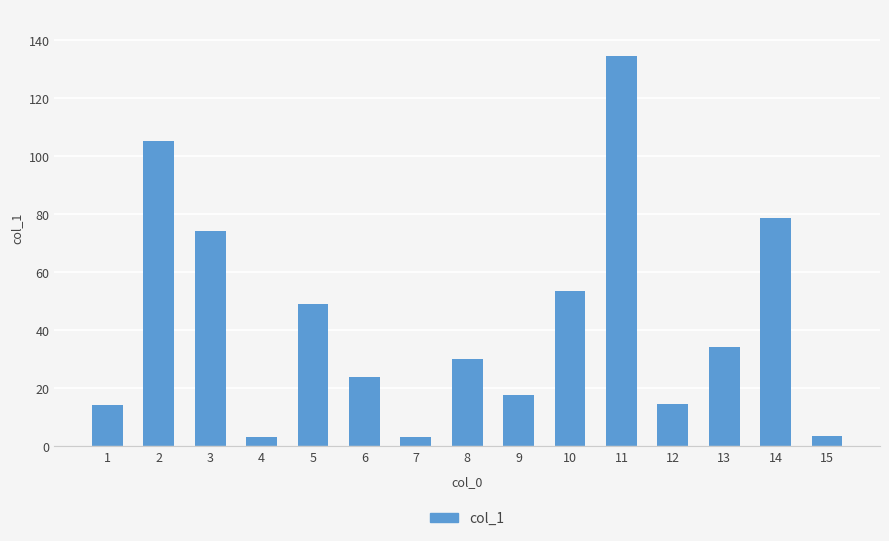

Between 13 and 4, which is larger?

13